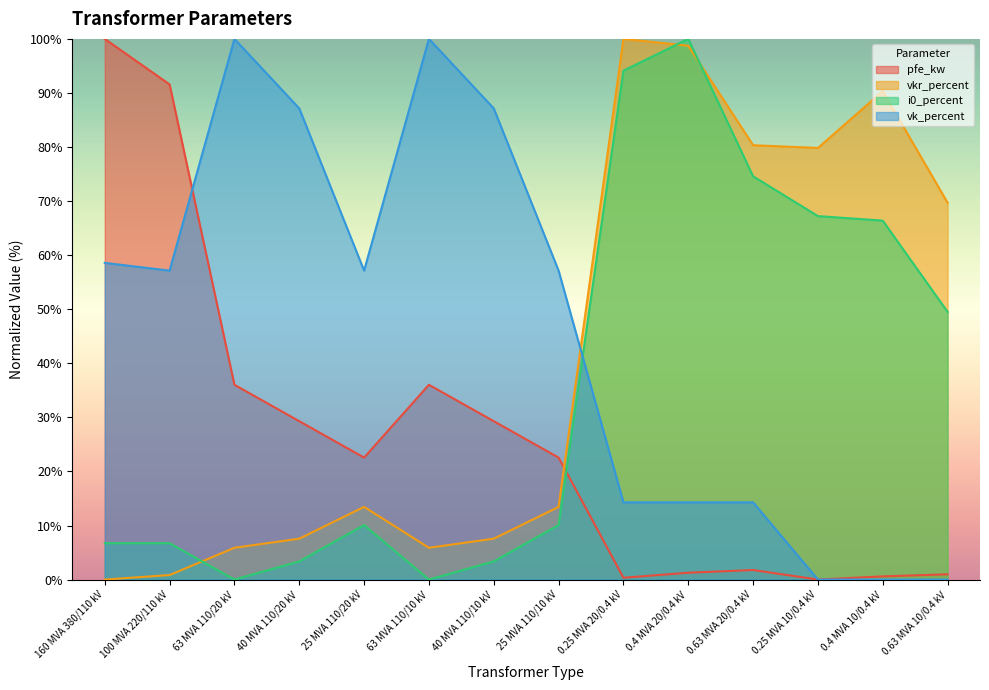

Where do pfe_kw and i0_percent first cross each other?

25 MVA 110/10 kV and 0.25 MVA 20/0.4 kV